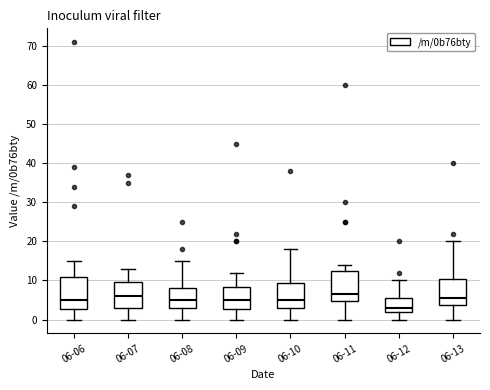

Where does the median line of the box for 06-13 sit on the y-axis? The values are not printed on the chart, so give them approximately, as read against the axis.

6